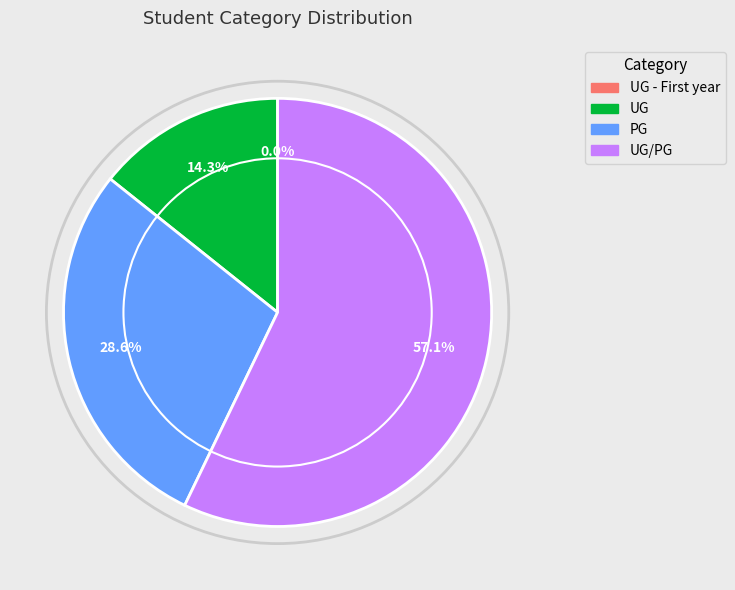

How many segments does this pie chart have?

4